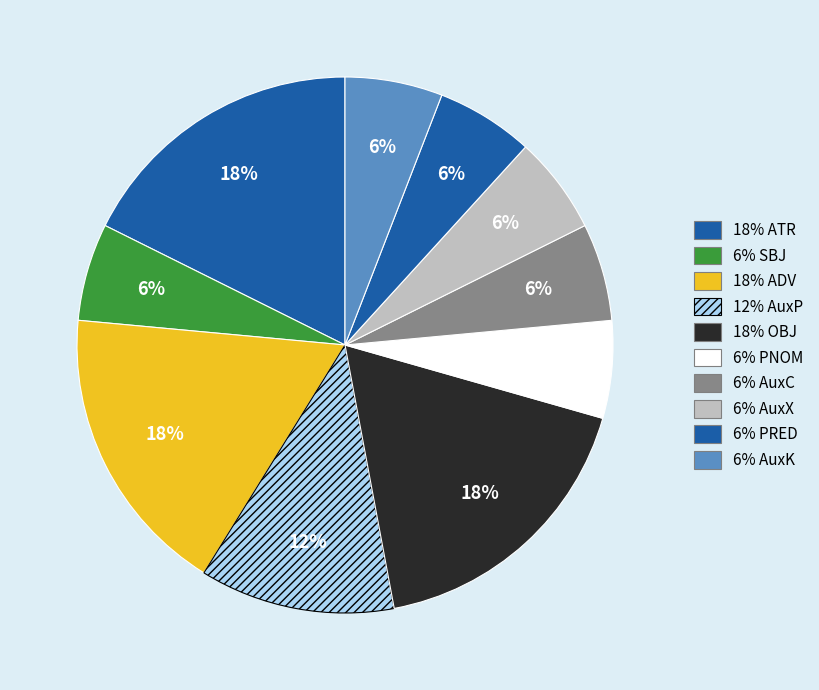

To the nearest percent, what is the average slice percentage?

10%